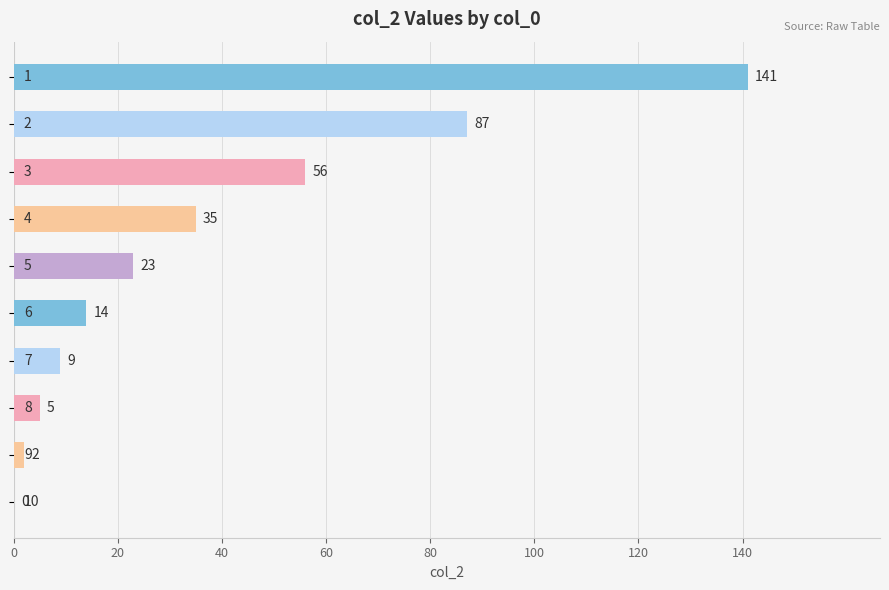

What is the maximum value shown in the chart?

141